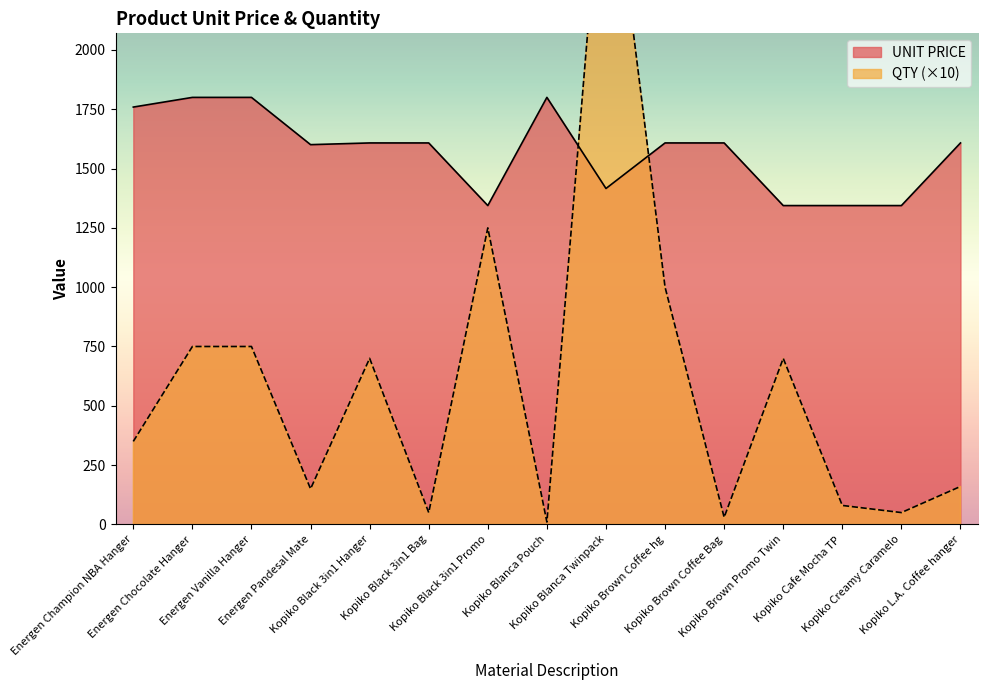

At which category does UNIT PRICE reach its first local valley?

Energen Pandesal Mate